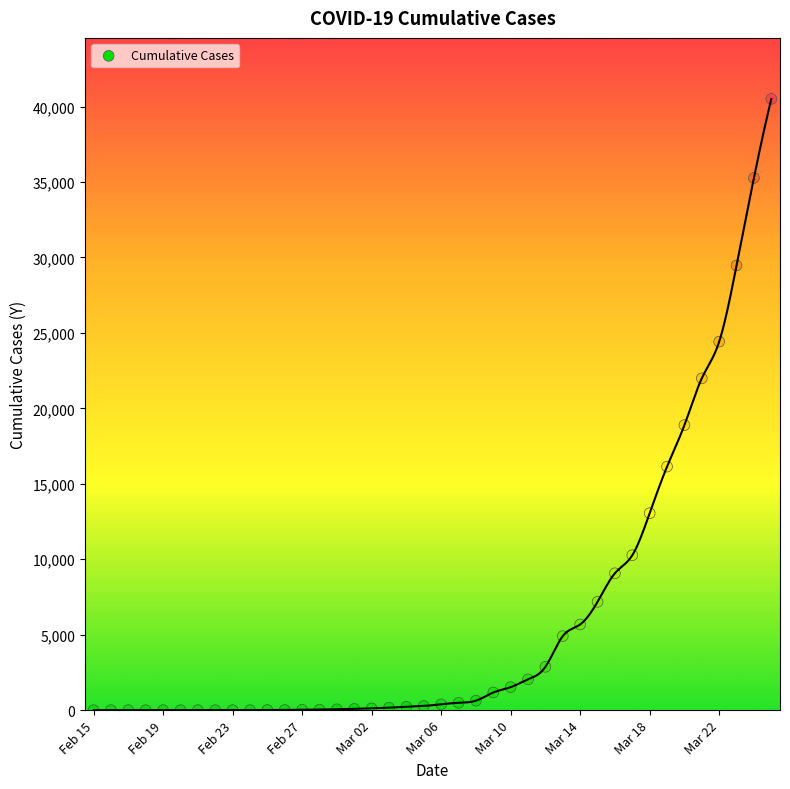

What is the range of Y values (max minus min)?

40501